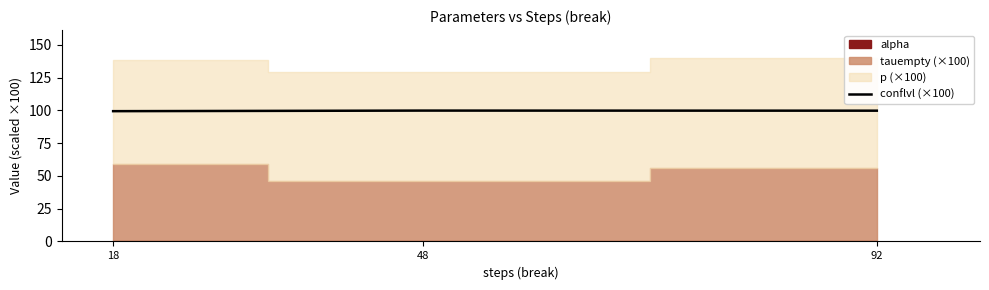

Is it true that conflvl (×100) equals 157.9 at 48?

False